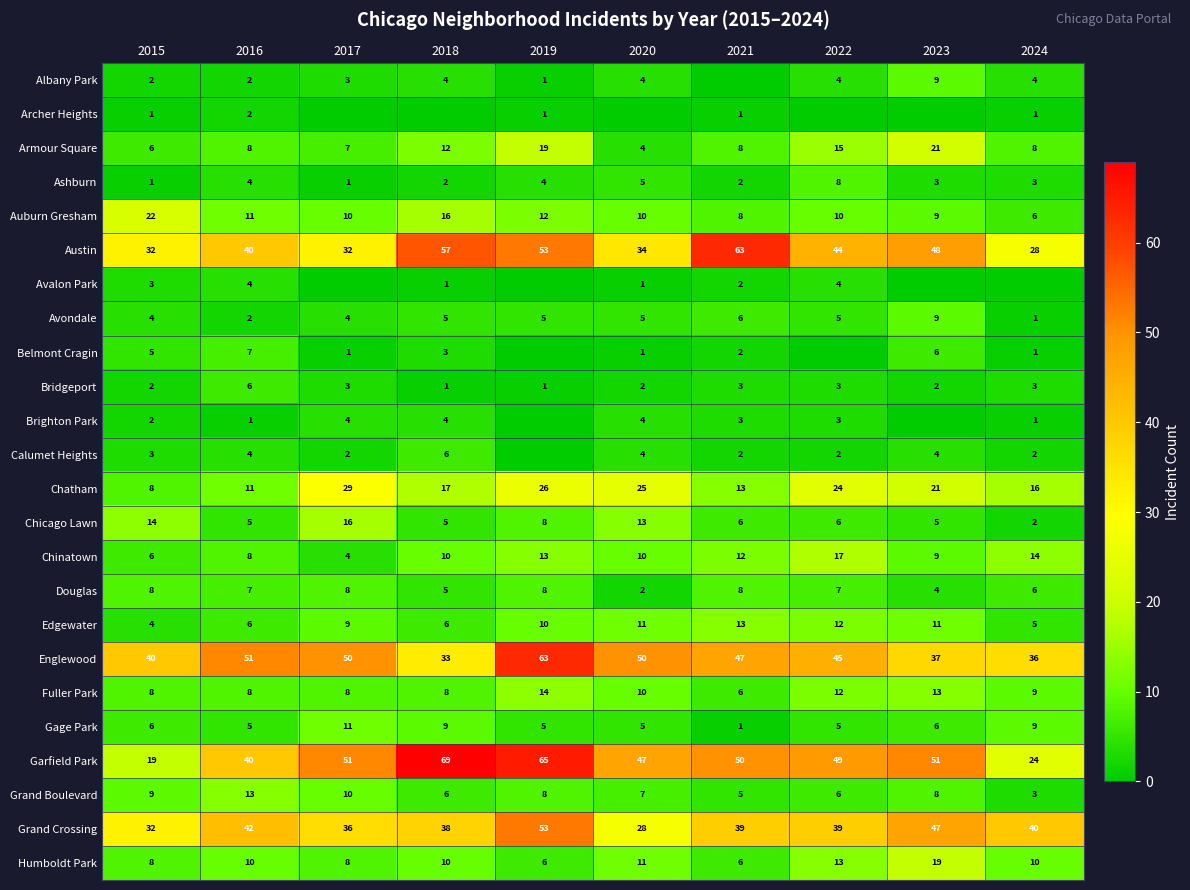

What value does the Bridgeport series have at 2024?

3